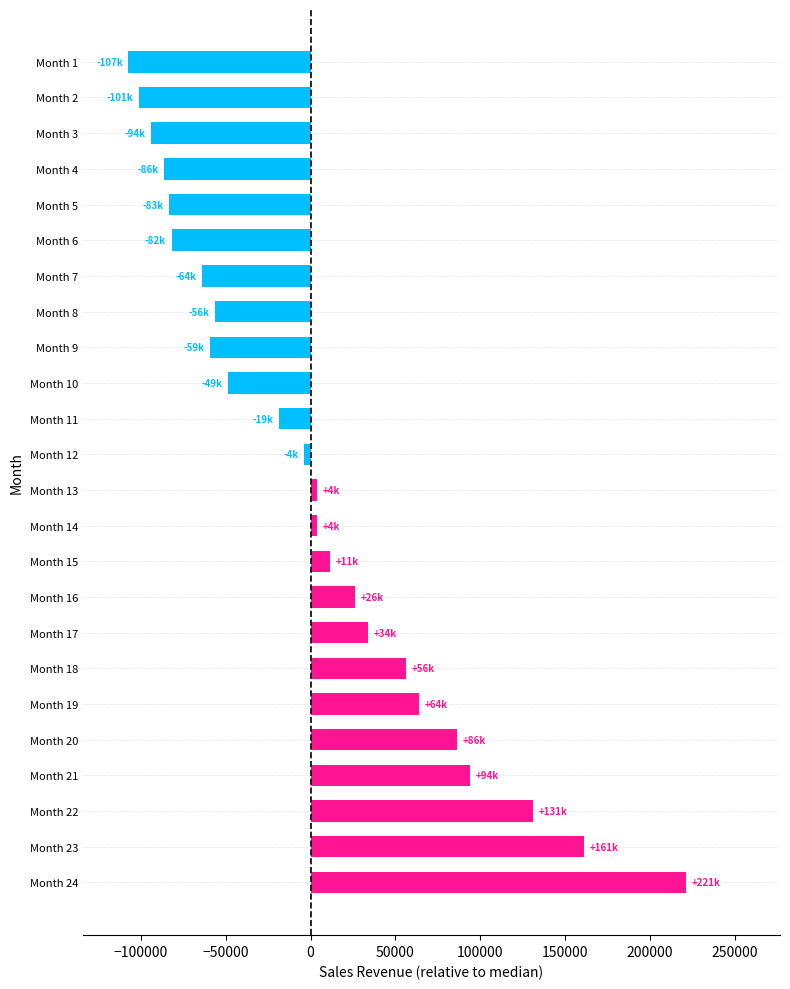

What is the greatest value displayed?

221250